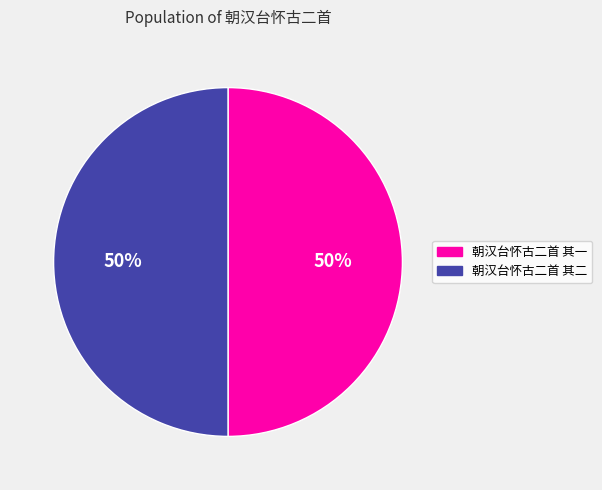

What is the ratio of the value at 朝汉台怀古二首 其一 to the value at 朝汉台怀古二首 其二?

1.0